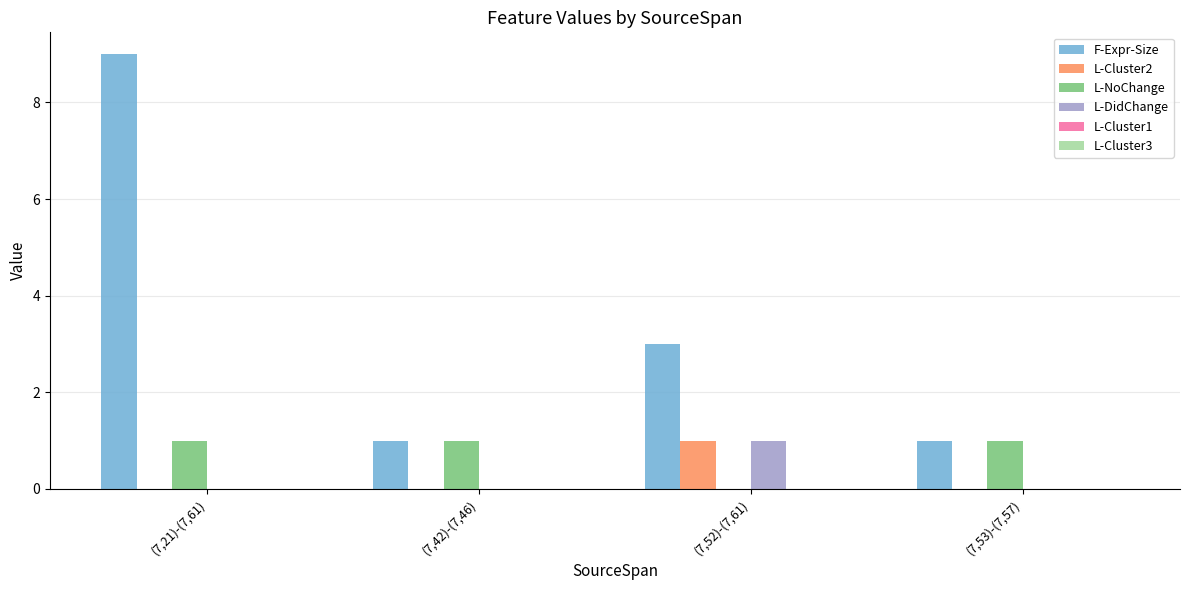

Count the number of data series in this chart.

4